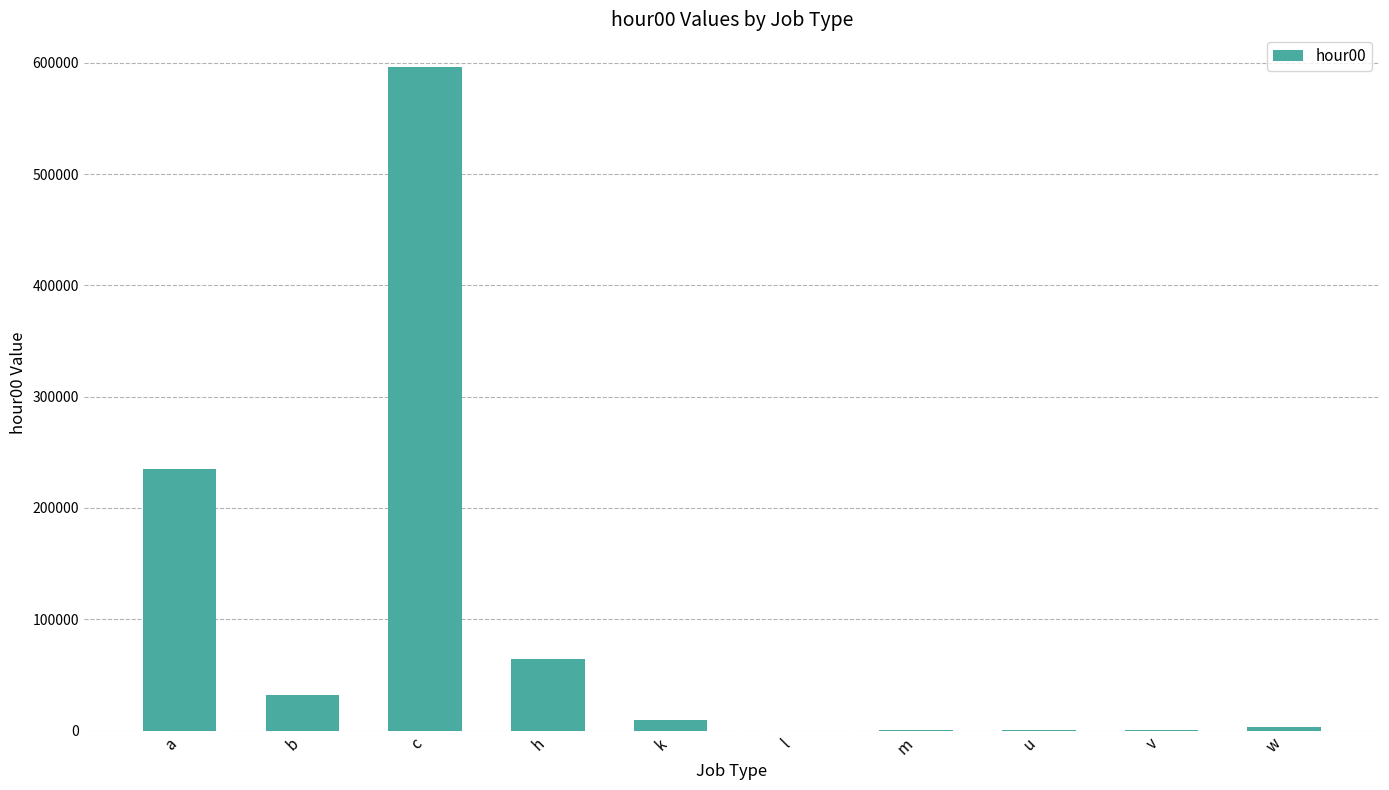

What is the difference between the values at u and b?

31175